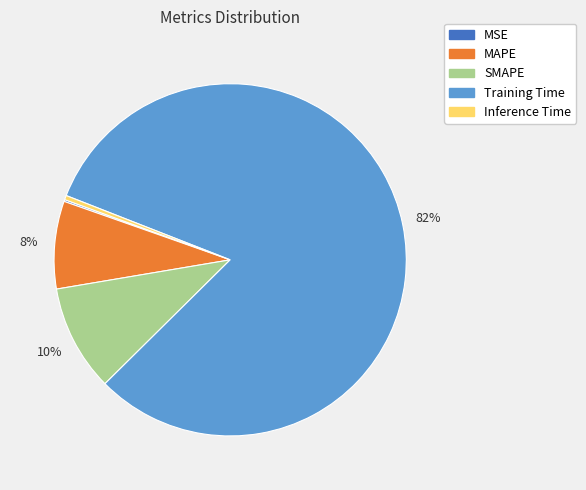

The SMAPE slice represents 21% of the pie. True or false?

False